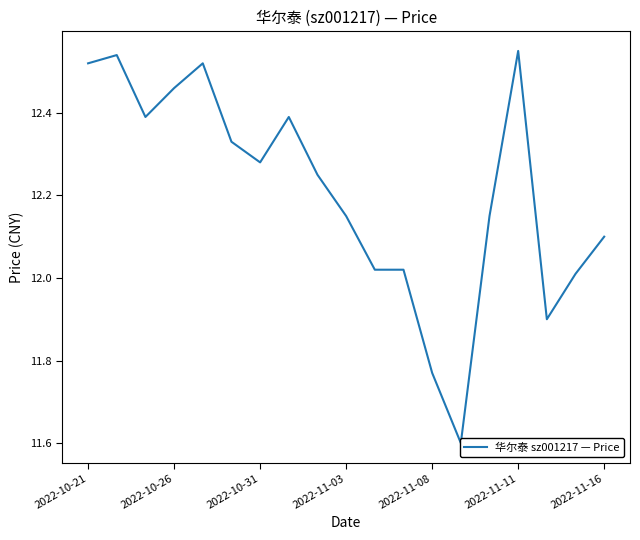

True or false: the data shows 12.4 at 7.

True